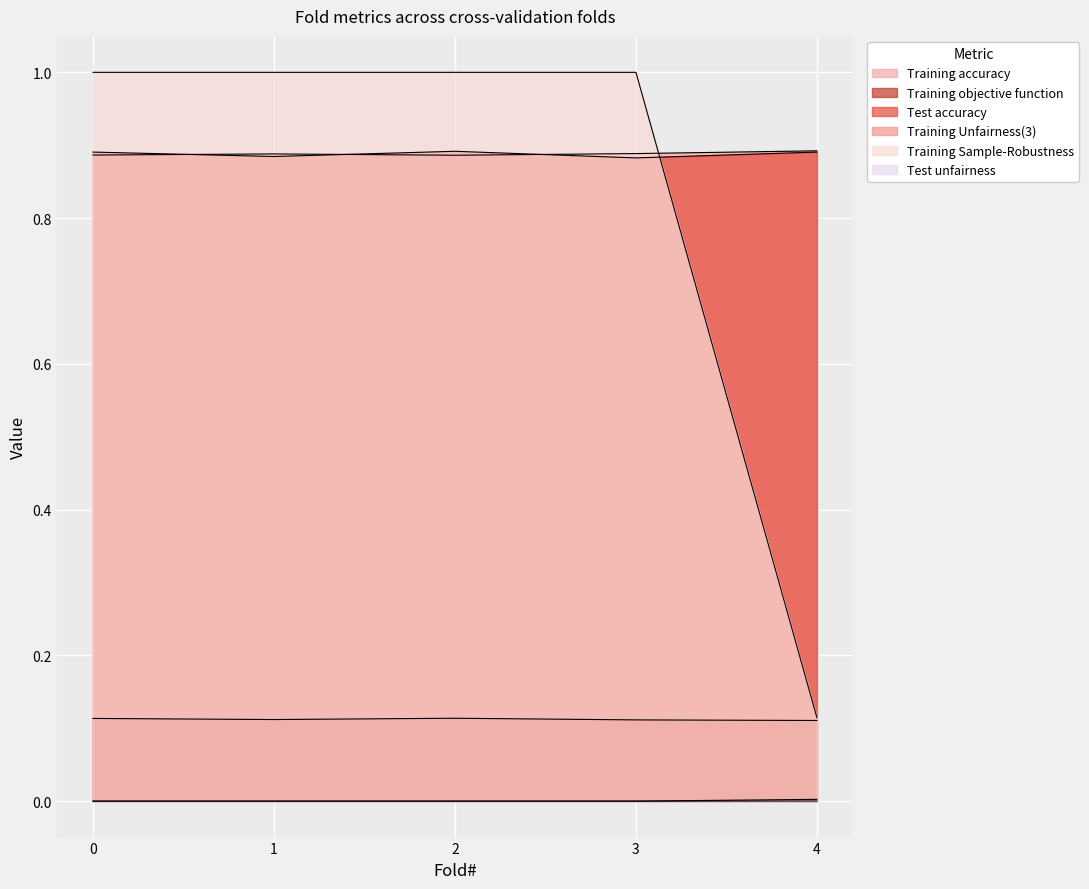

What is the value of the Training Sample-Robustness point at the 5th from the left?

0.1